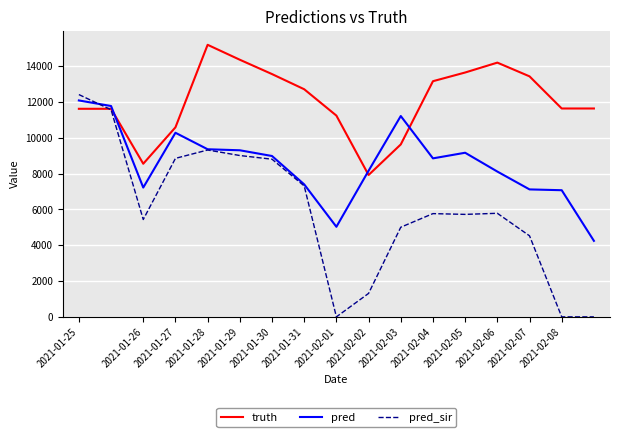

How many series are shown in this chart?

3